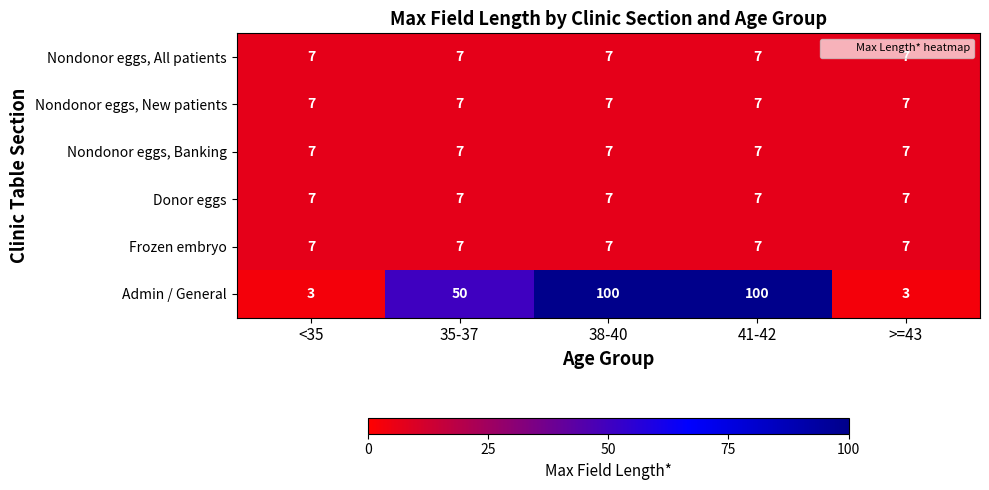

Which series has the largest total across all categories?

Admin / General